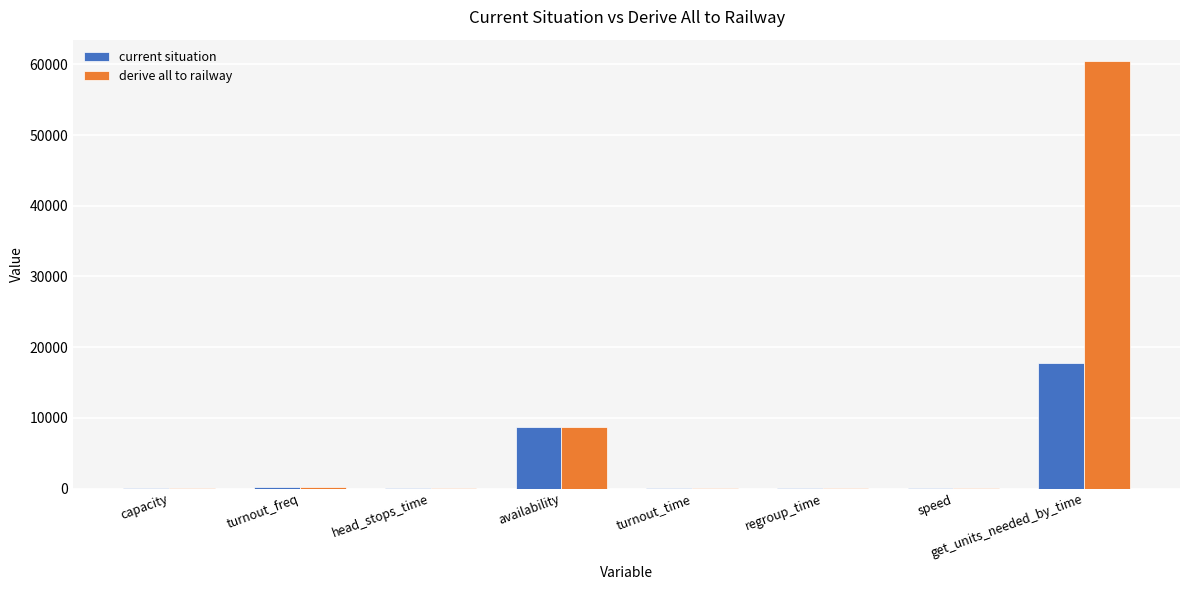

What is the maximum value for derive all to railway?

60467.0